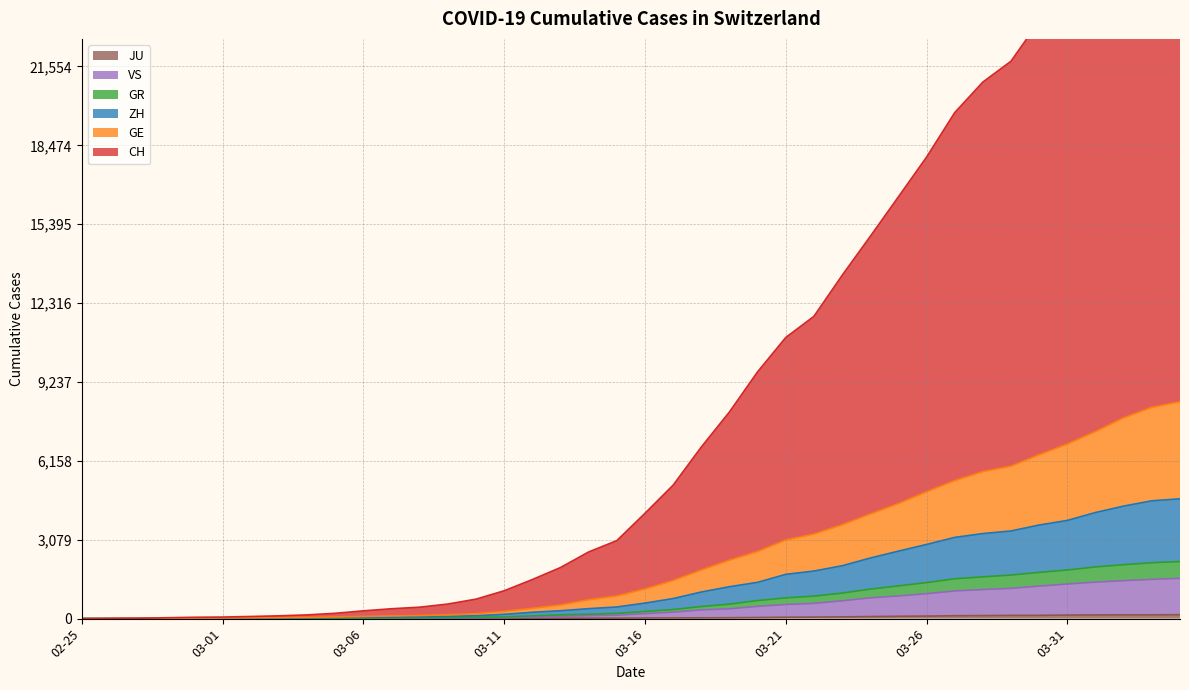

Read the JU value at 2020-04-04, to the nearest 50.

150